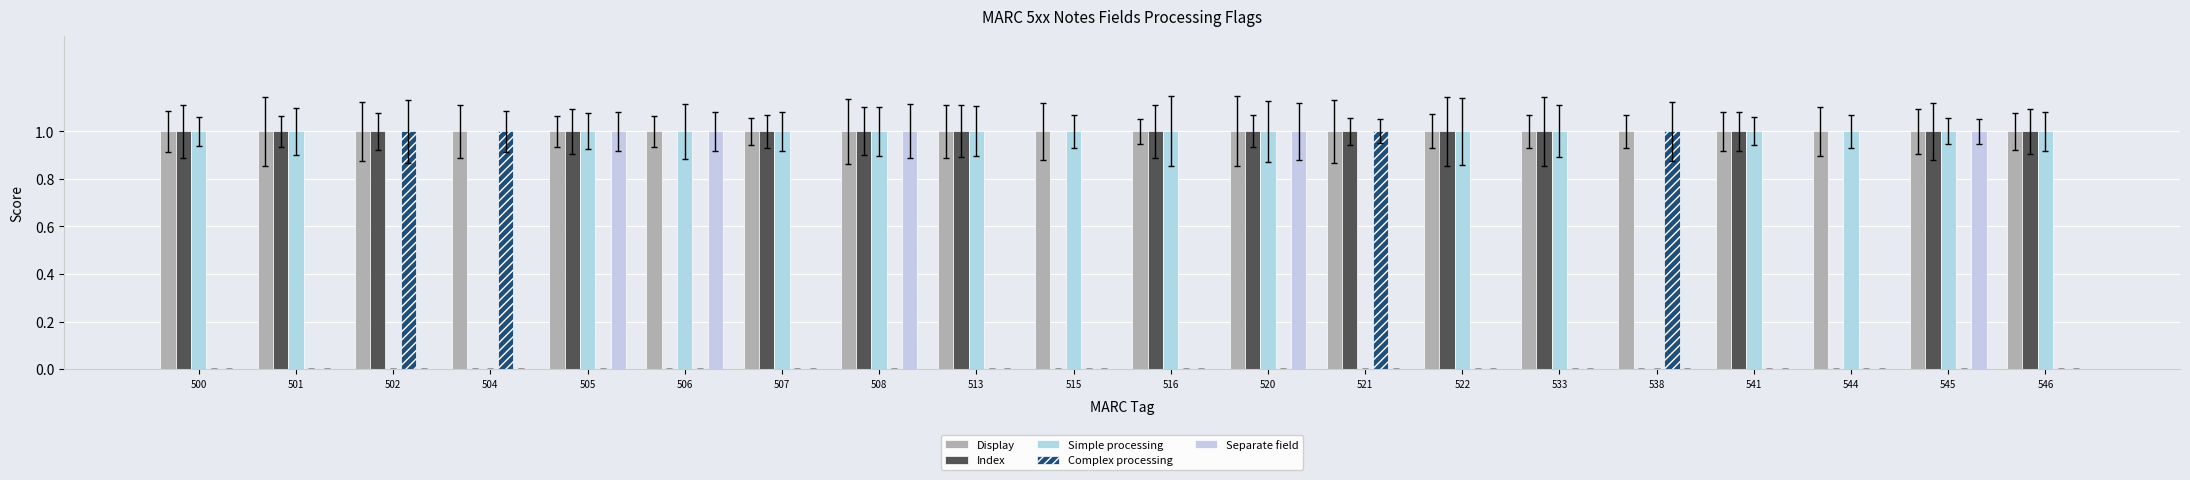

The Index series shows 2 at 521. True or false?

False